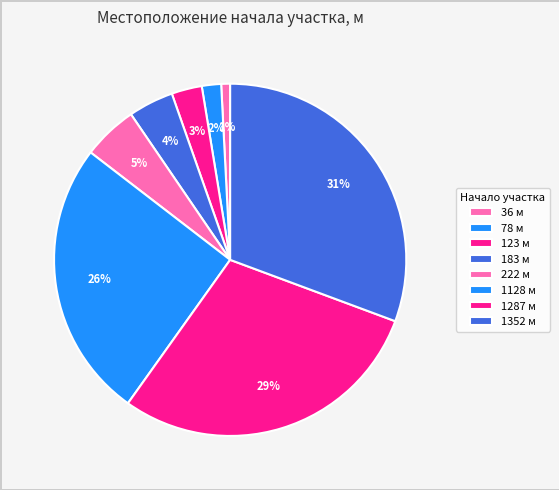

Combined, what portion of the pie is 1287 and 1128?

54.8%